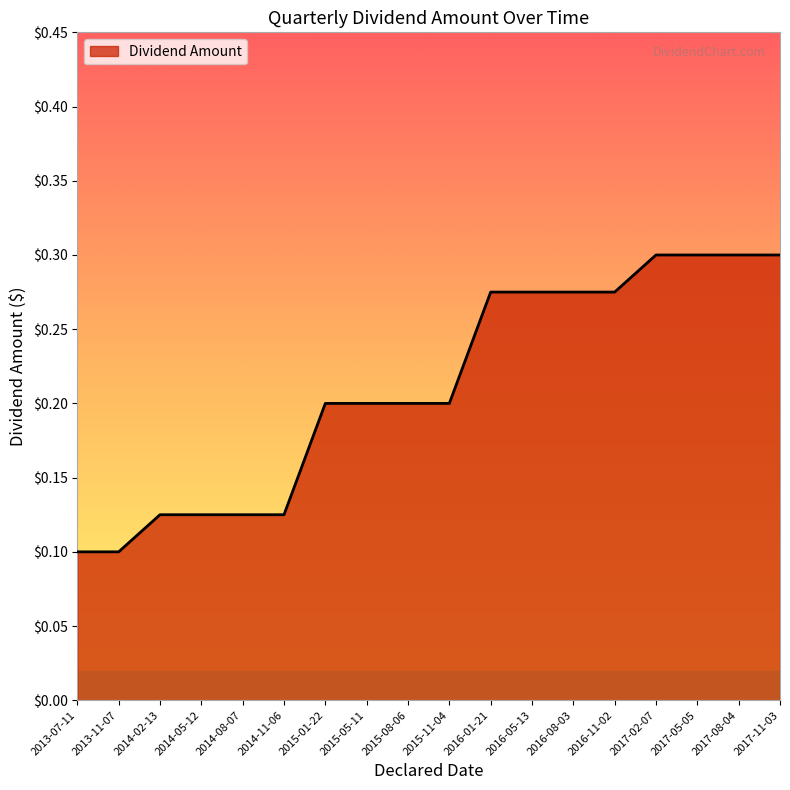

The chart shows a value of 0.1 at 2014-02-13. True or false?

True